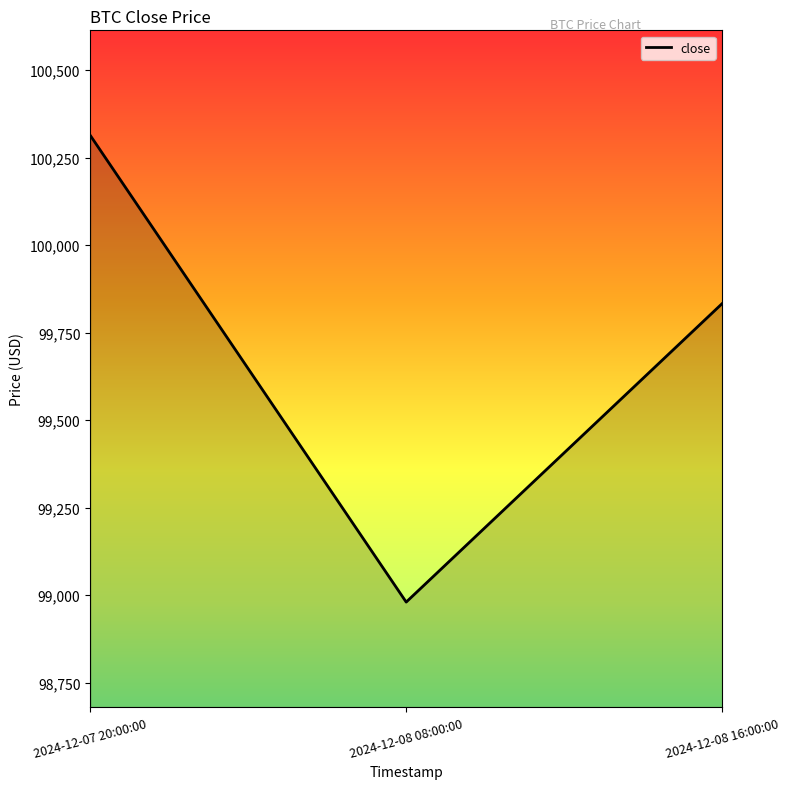

What is the difference between the maximum and minimum values?

1333.6